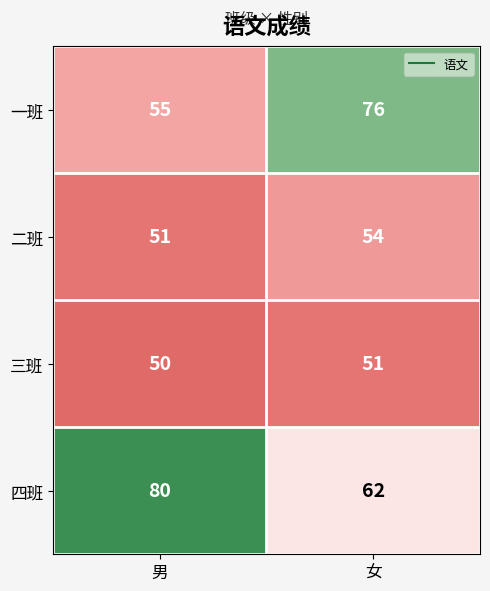

Which series has the widest spread of values?

一班